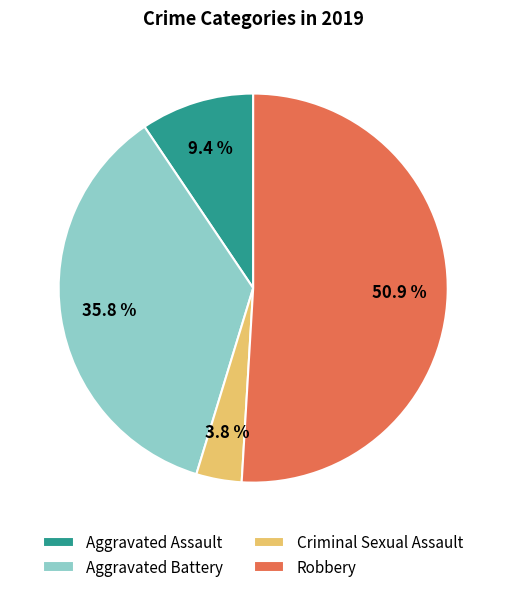

Which category has the smallest portion of the pie?

Criminal Sexual Assault